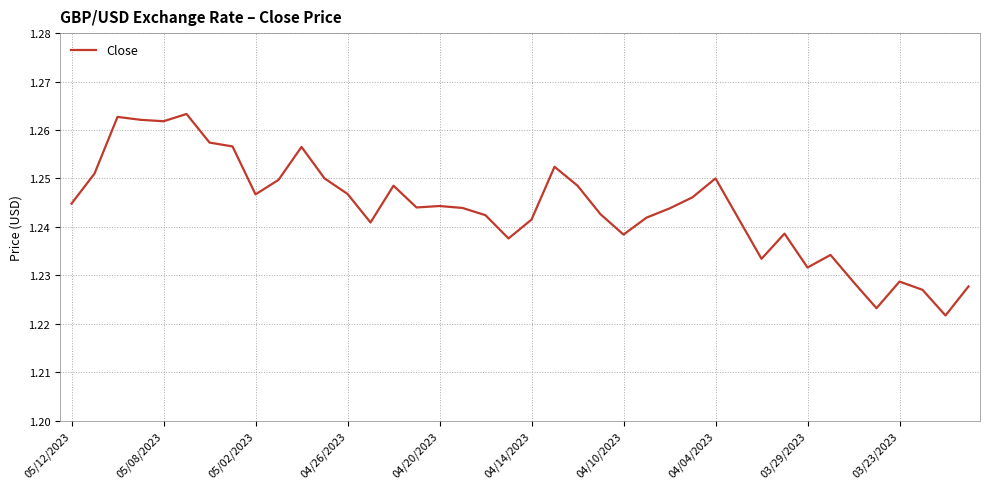

Does the chart have visible grid lines?

Yes